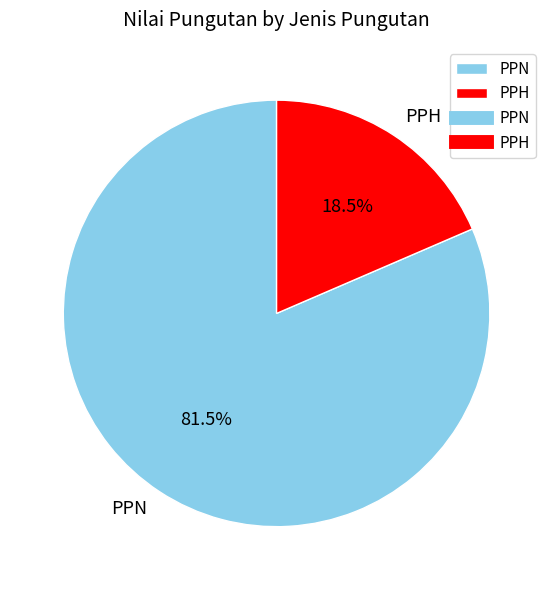

Which category has the smallest portion of the pie?

PPH